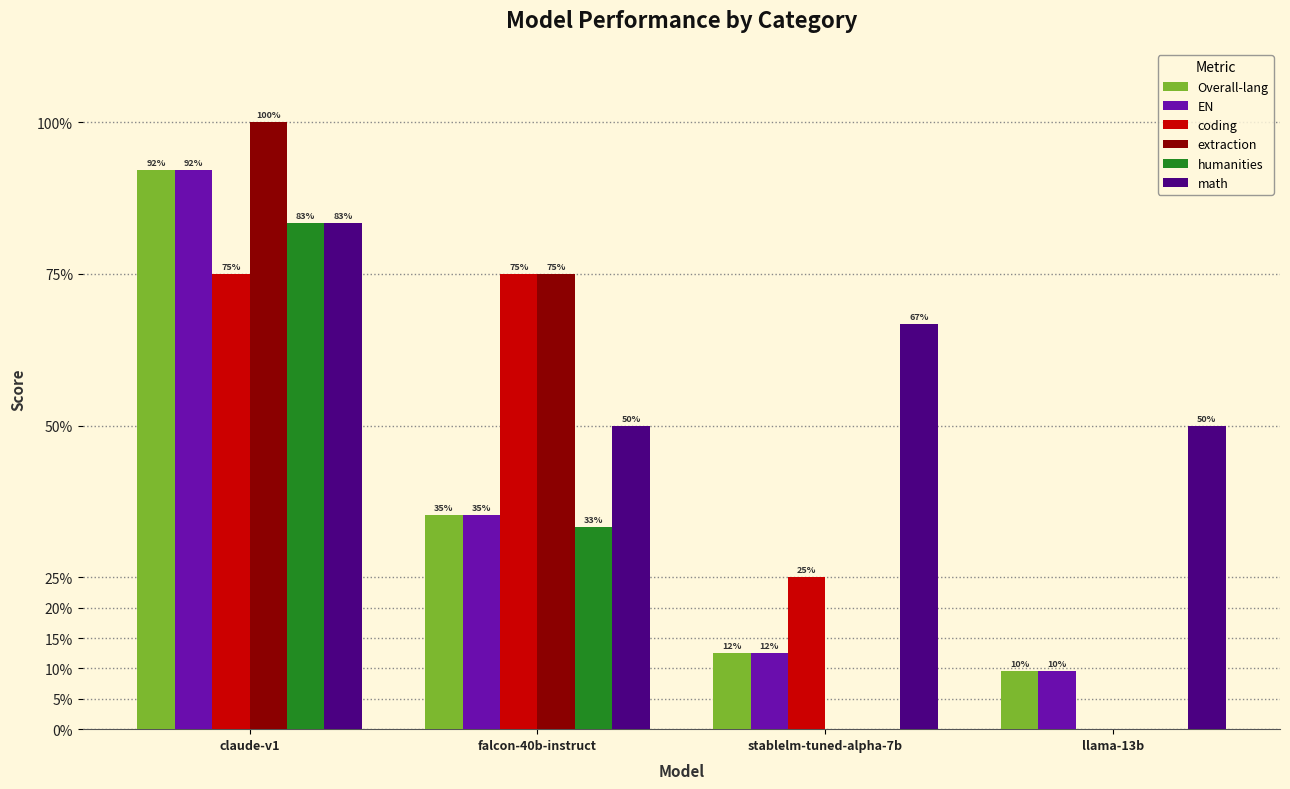

Which has a higher value, llama-13b or stablelm-tuned-alpha-7b?

stablelm-tuned-alpha-7b